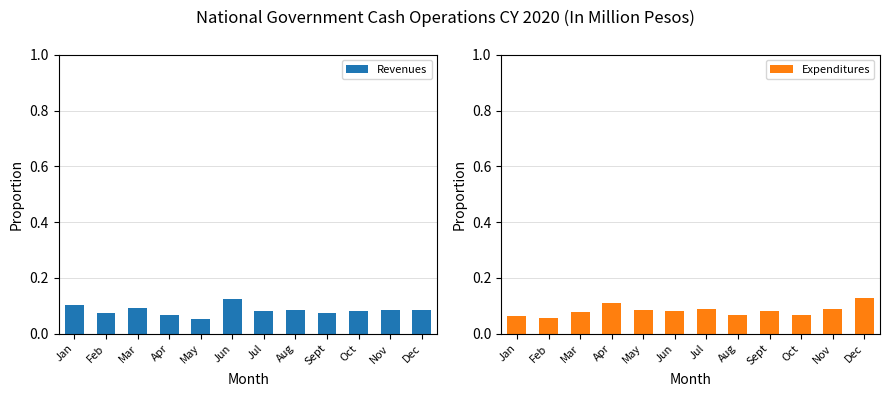

Rank the categories by Expenditures value from highest to lowest.

Dec, Apr, Jul, Nov, May, Sept, Jun, Mar, Oct, Aug, Jan, Feb